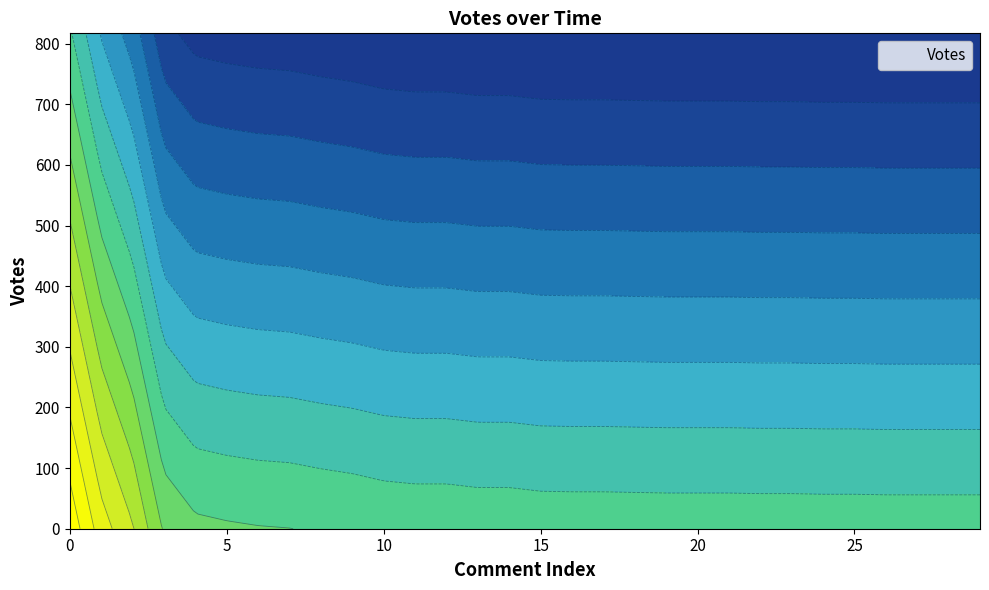

Reading left to right, transcribe all the data shown in this chart.

778	537	387	147	79	67	59	55	45	37	25	20	20	14	14	8	7	7	6	5	5	5	4	4	3	3	2	2	2	2